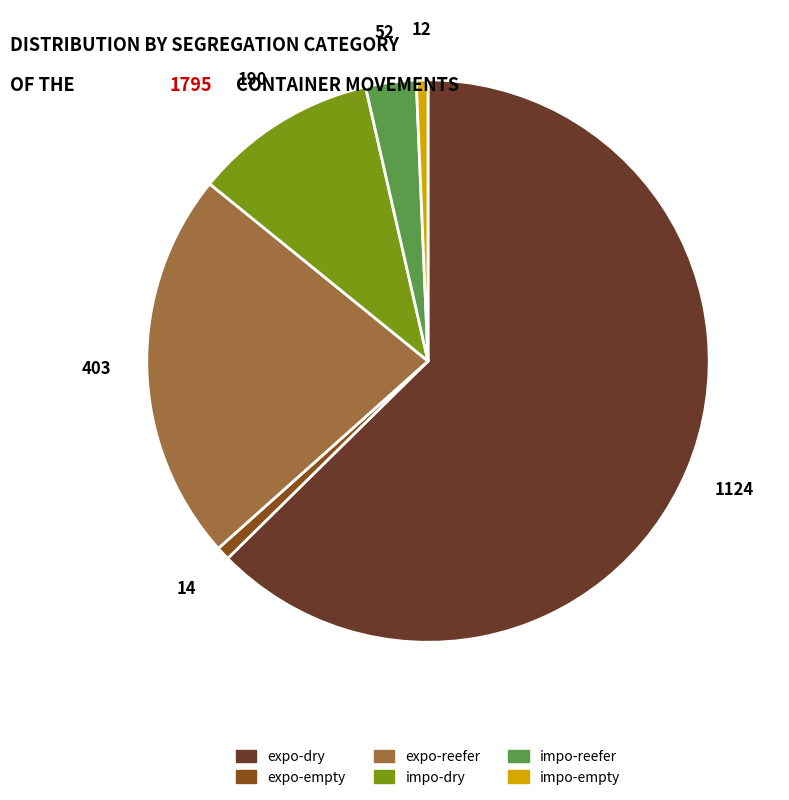

True or false: impo-empty accounts for 13% of the total.

False